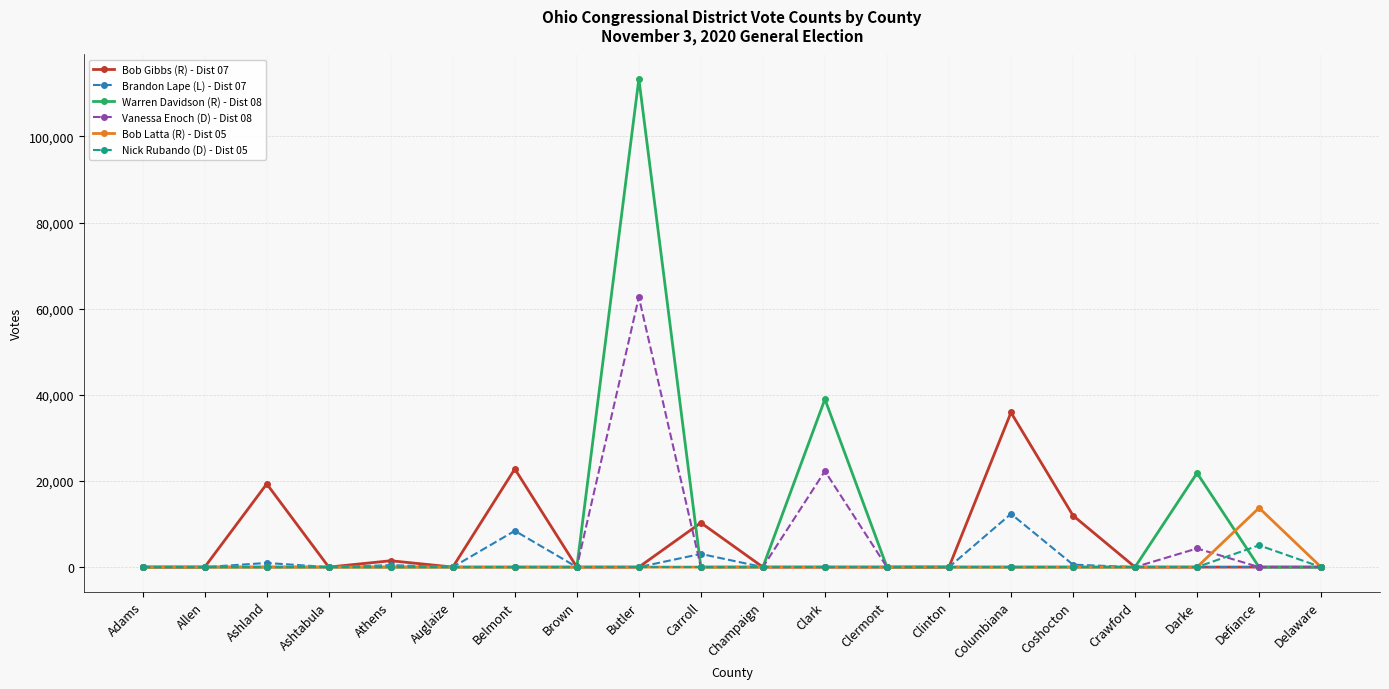

Which category has the highest value in the Bob Gibbs (R) - Dist 07 series?

Columbiana